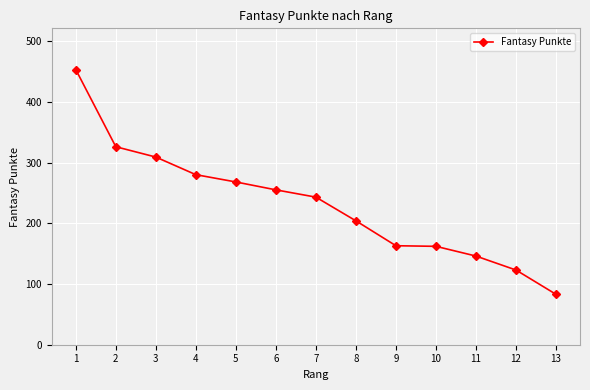

The chart shows a value of 192 at 12. True or false?

False